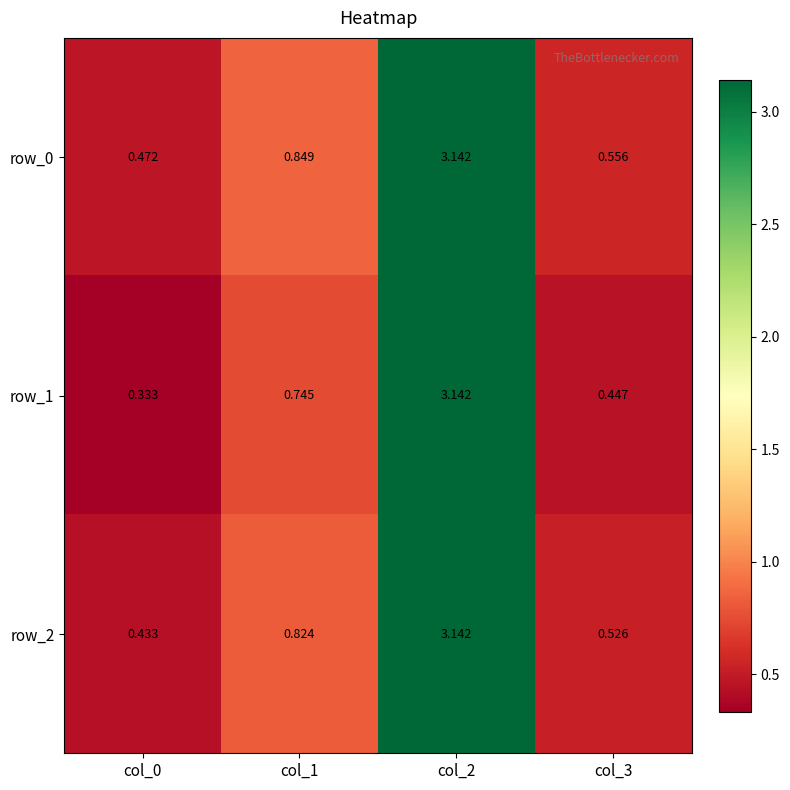

What is the average value of the row_2 series?

1.2